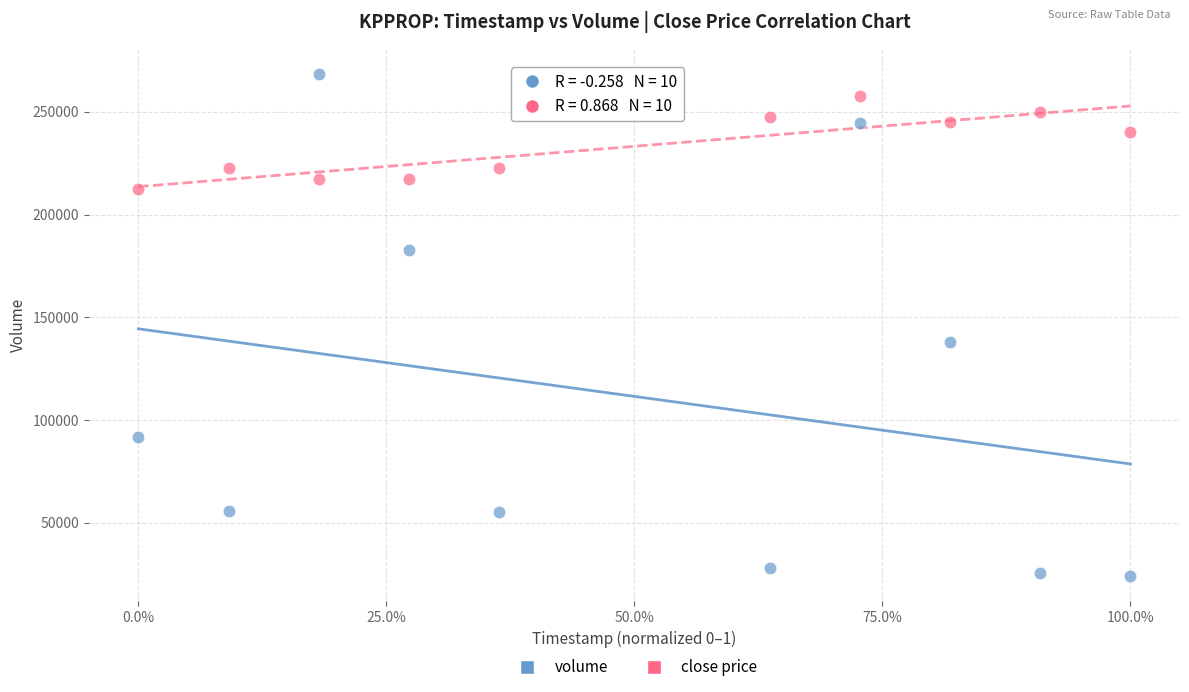

Across all data points, what is the range of Y values (max minus min)?

244300